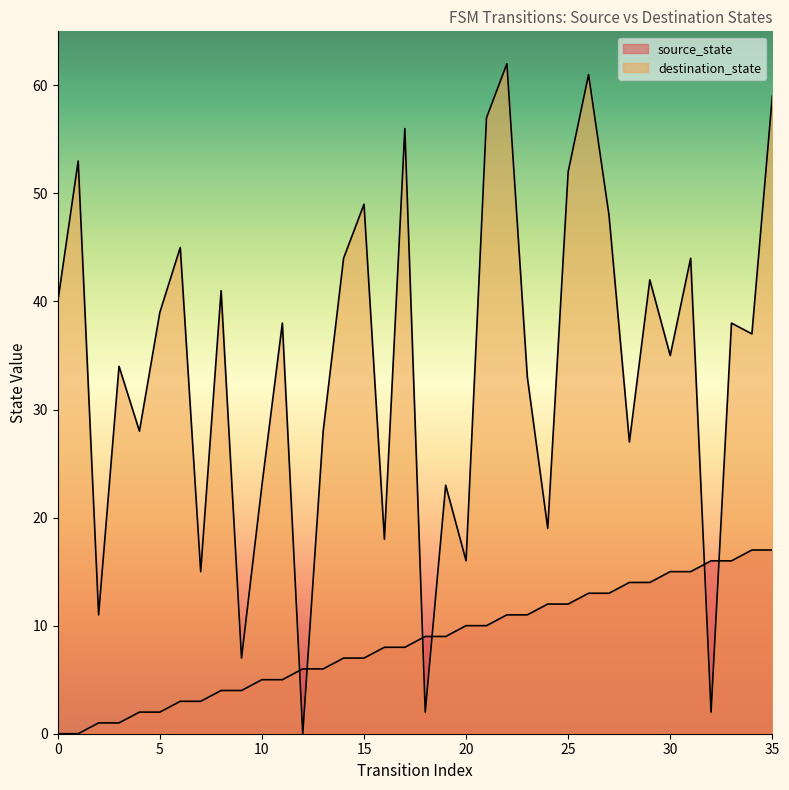

How many times do source_state and destination_state cross each other?

6